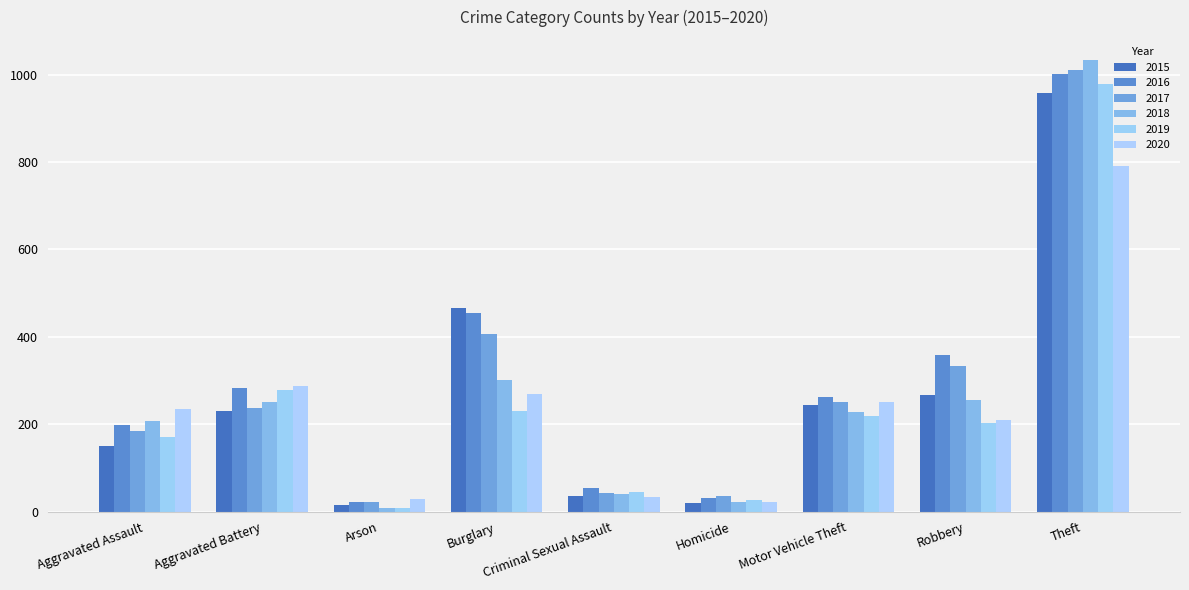

Are the bars grouped side by side (vs. stacked)?

Yes